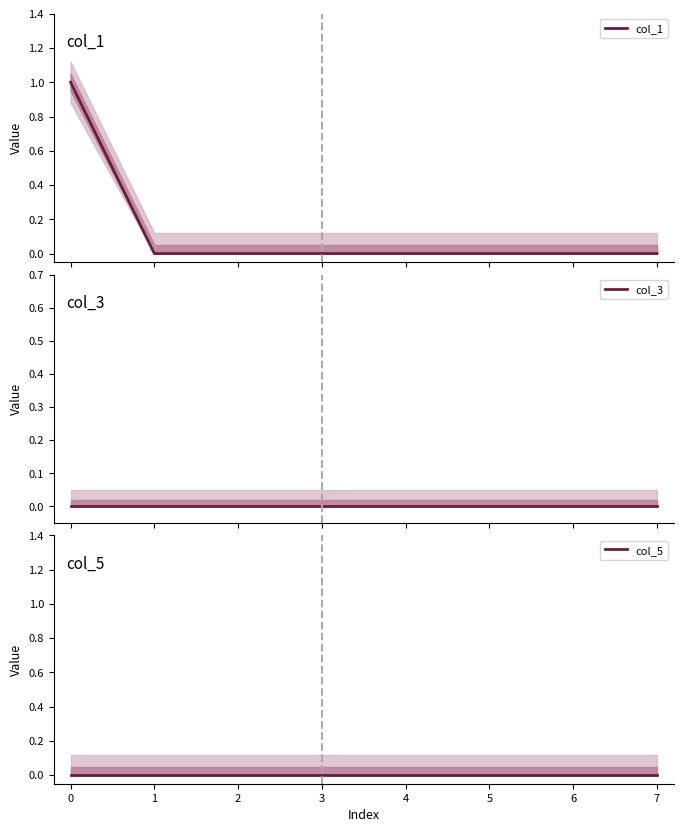

True or false: col_1 and col_5 intersect in this chart.

False